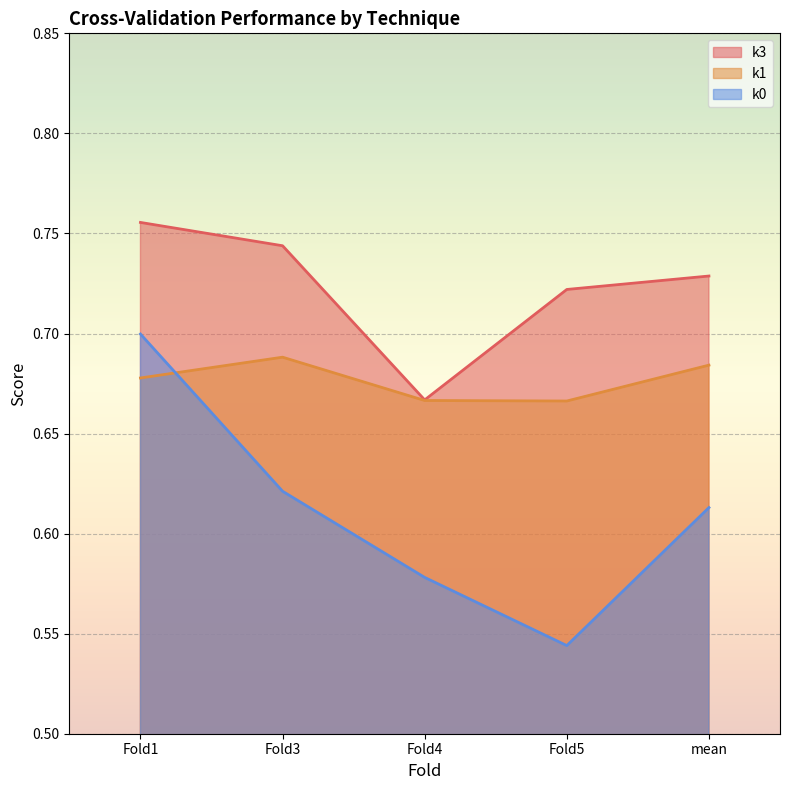

Reading right to left, list all the values displayed in this chart.

k3: mean=0.7	Fold5=0.7	Fold4=0.7	Fold3=0.7	Fold1=0.8
k1: mean=0.7	Fold5=0.7	Fold4=0.7	Fold3=0.7	Fold1=0.7
k0: mean=0.6	Fold5=0.5	Fold4=0.6	Fold3=0.6	Fold1=0.7